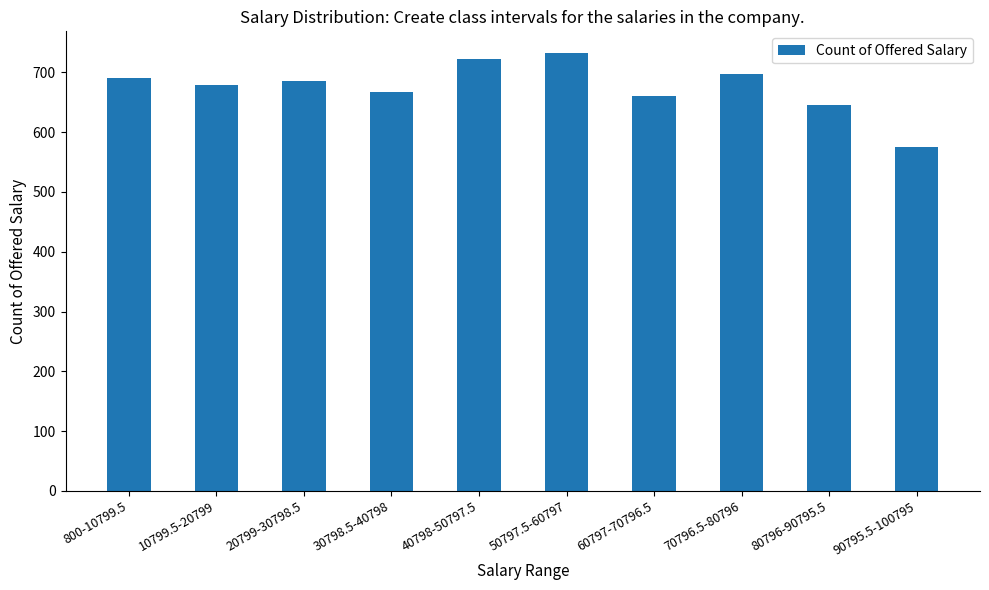

Reading left to right, what are all the values shown in this chart?

691	679	685	667	723	732	660	698	645	575